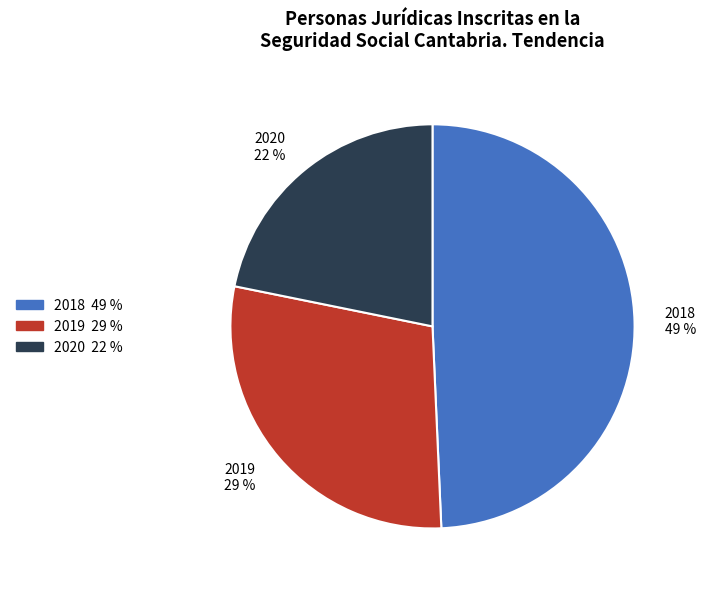

The 2020 slice represents 22% of the pie. True or false?

True